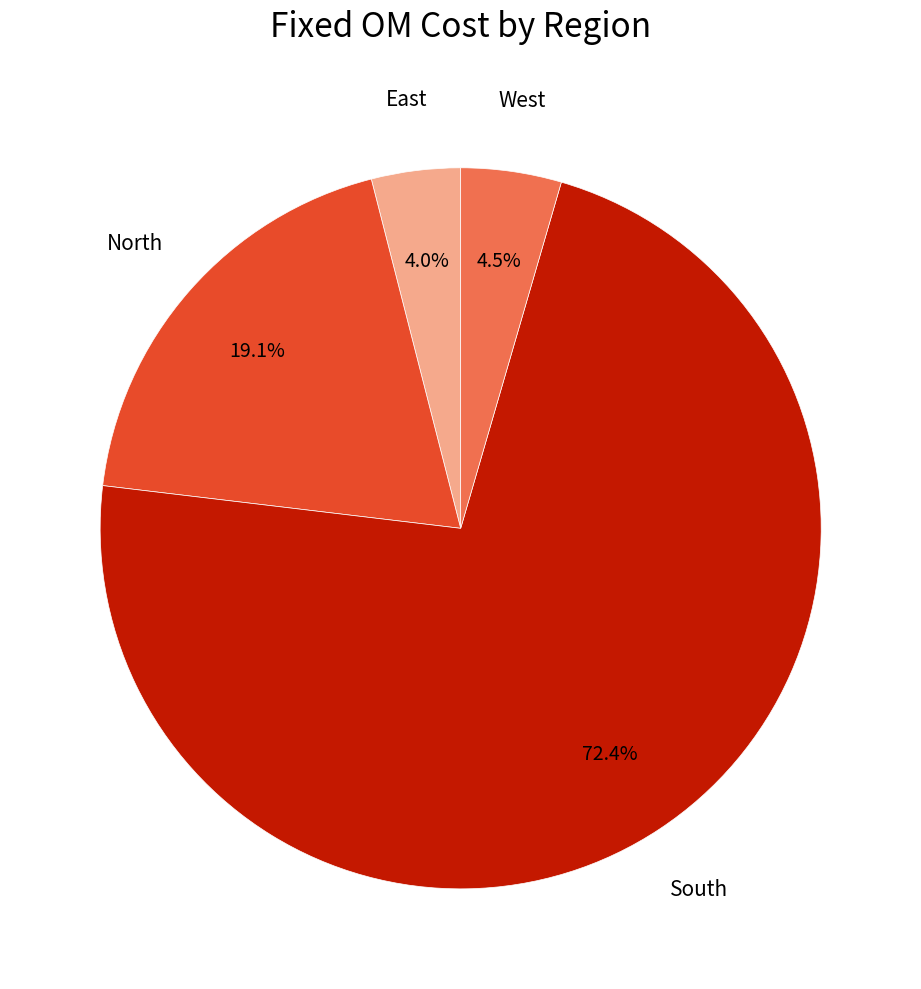

Which has a higher value, West or South?

South